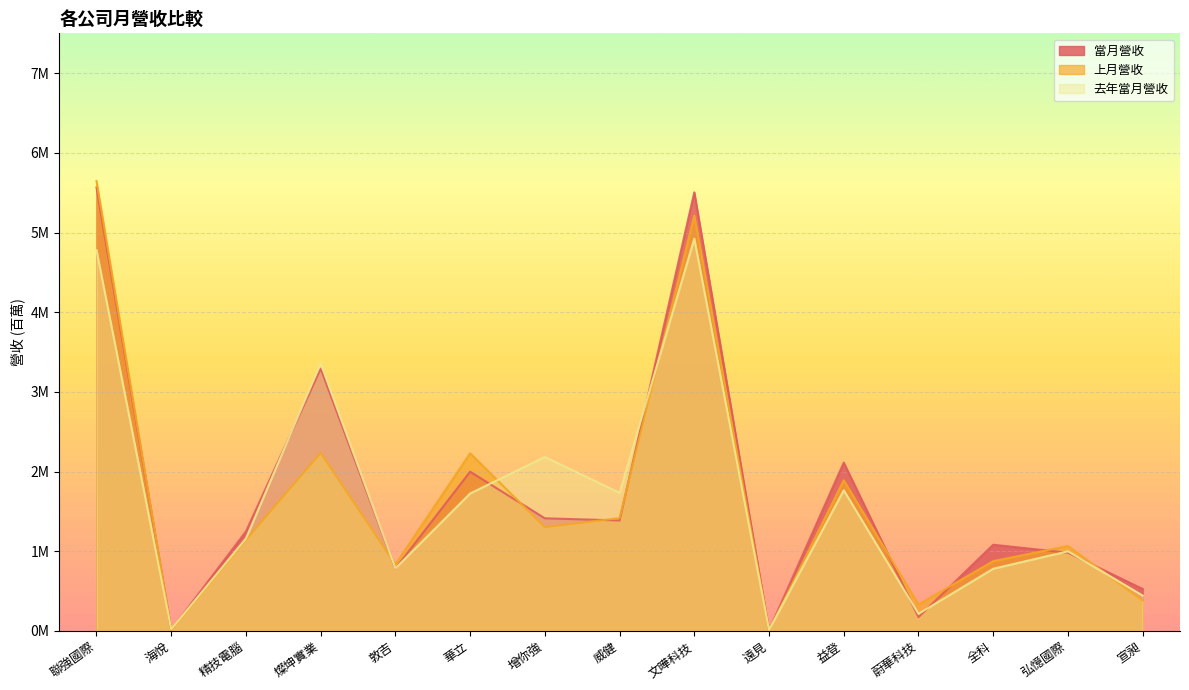

What is the approximate value of 當月營收 at 華立?

2.0